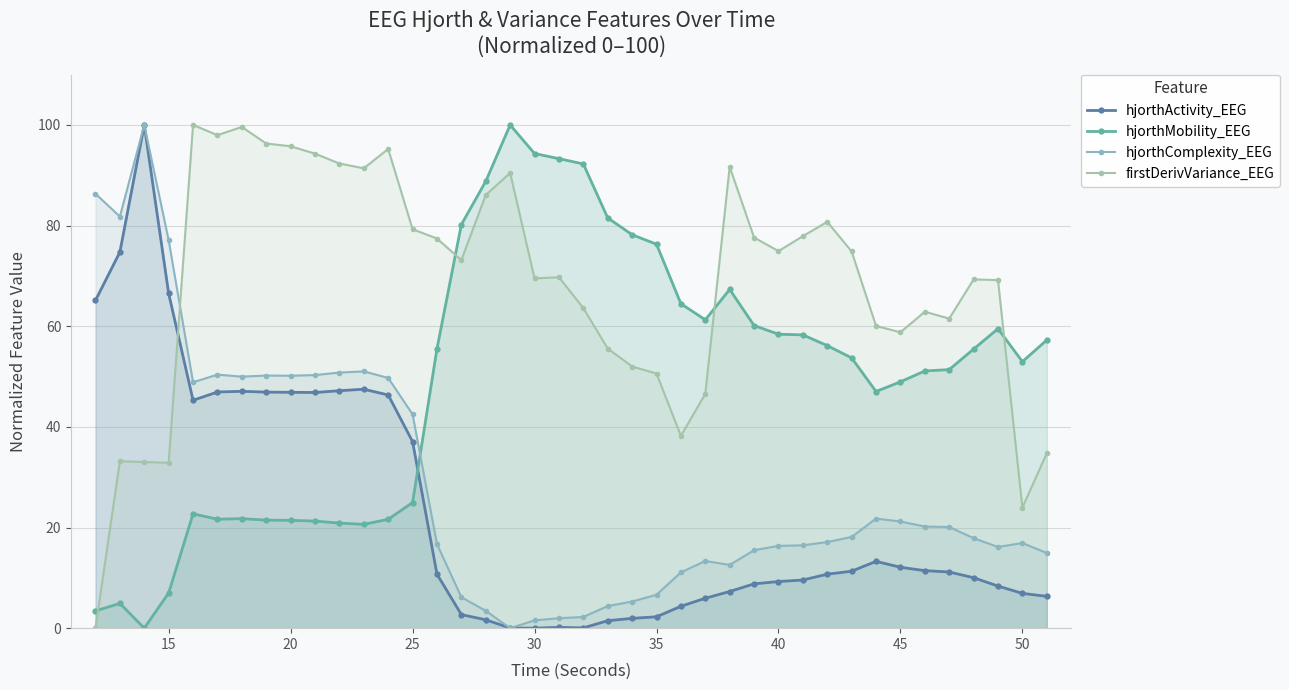

How many lines are shown in the chart?

4